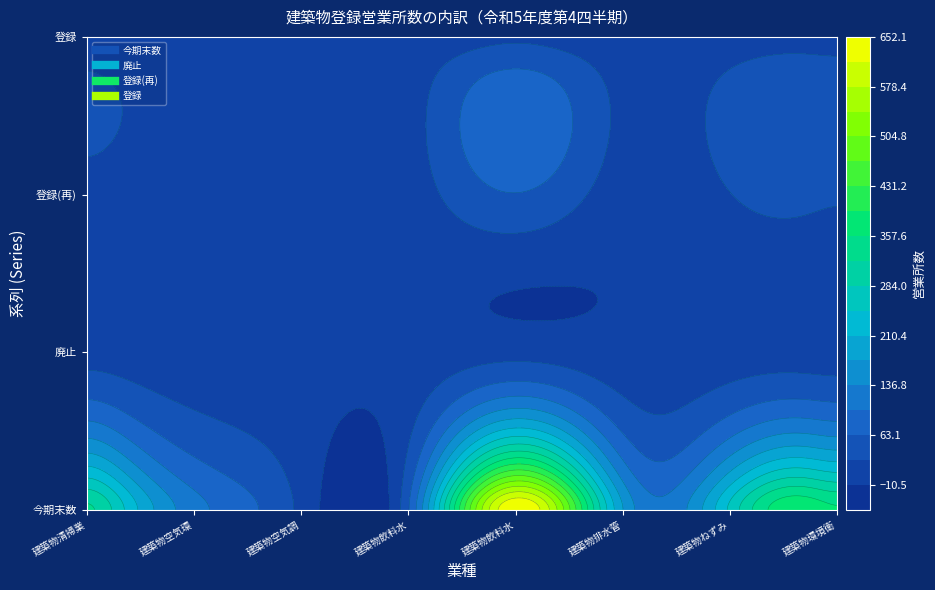

Does the chart have visible grid lines?

No